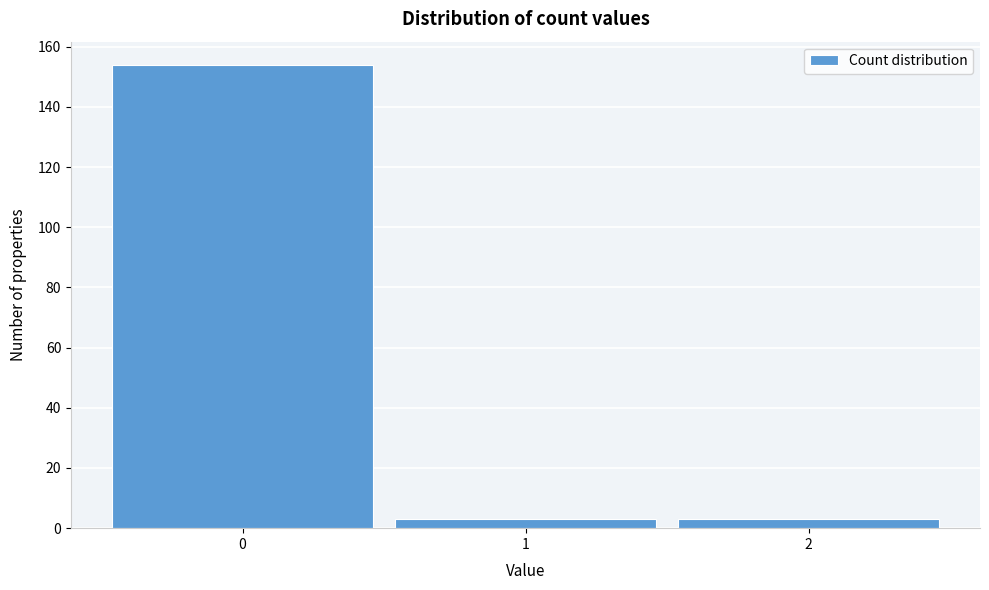

What is the height of the bar covering 0.5 to 1.5 on the x-axis? The values are not printed on the chart, so give them approximately, as read against the axis.

4